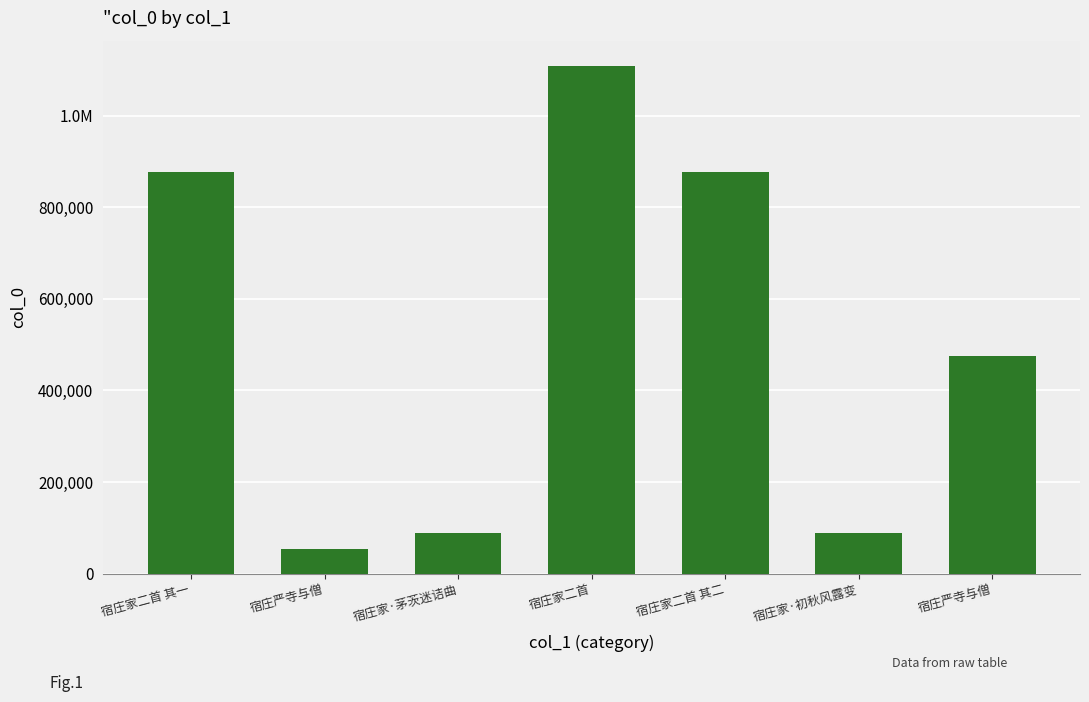

What is the difference between the maximum and minimum values?

1054454